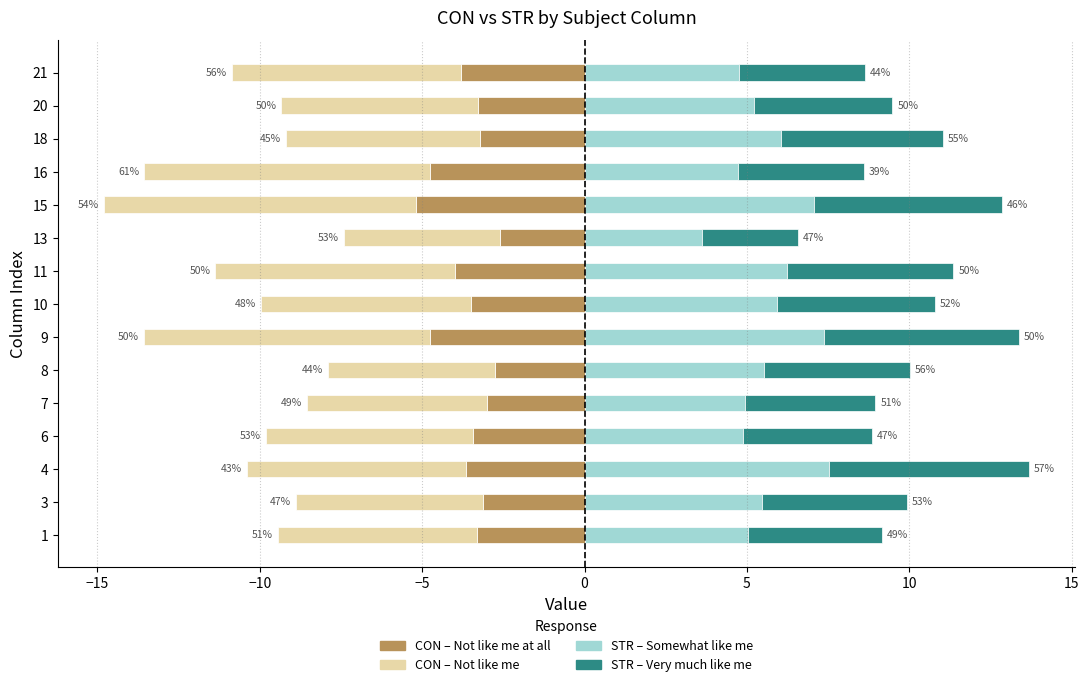

What is the value of the CON (Not like me at all) bar at the 15th from the left?

-3.8